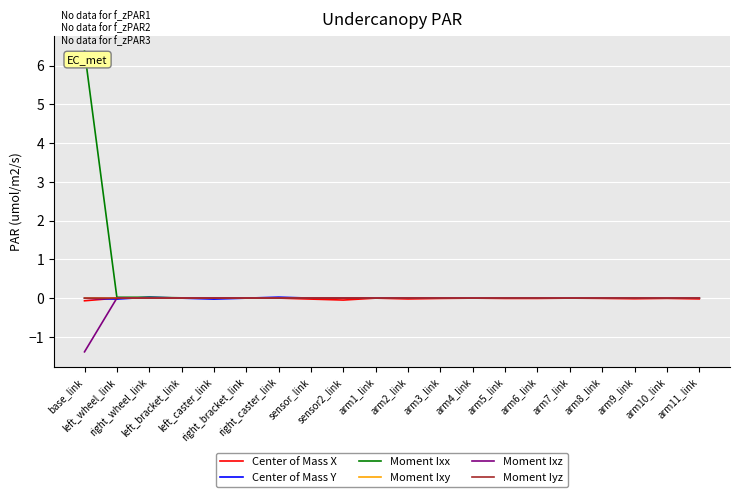

What is the sum of all Moment Ixz values?

-1.4